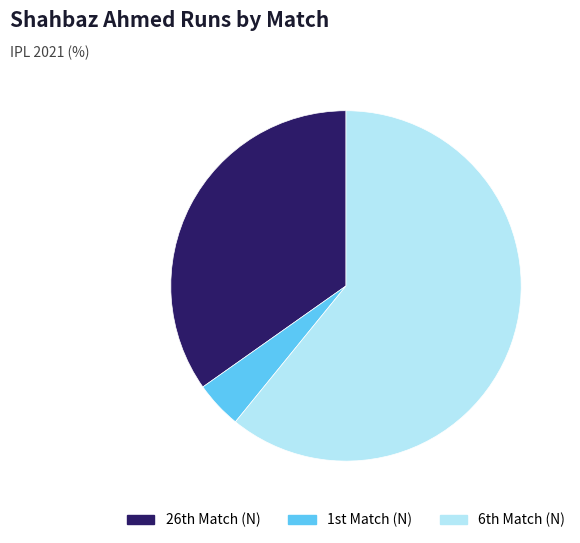

Rank the categories by value from highest to lowest.

6th Match (N), 26th Match (N), 1st Match (N)